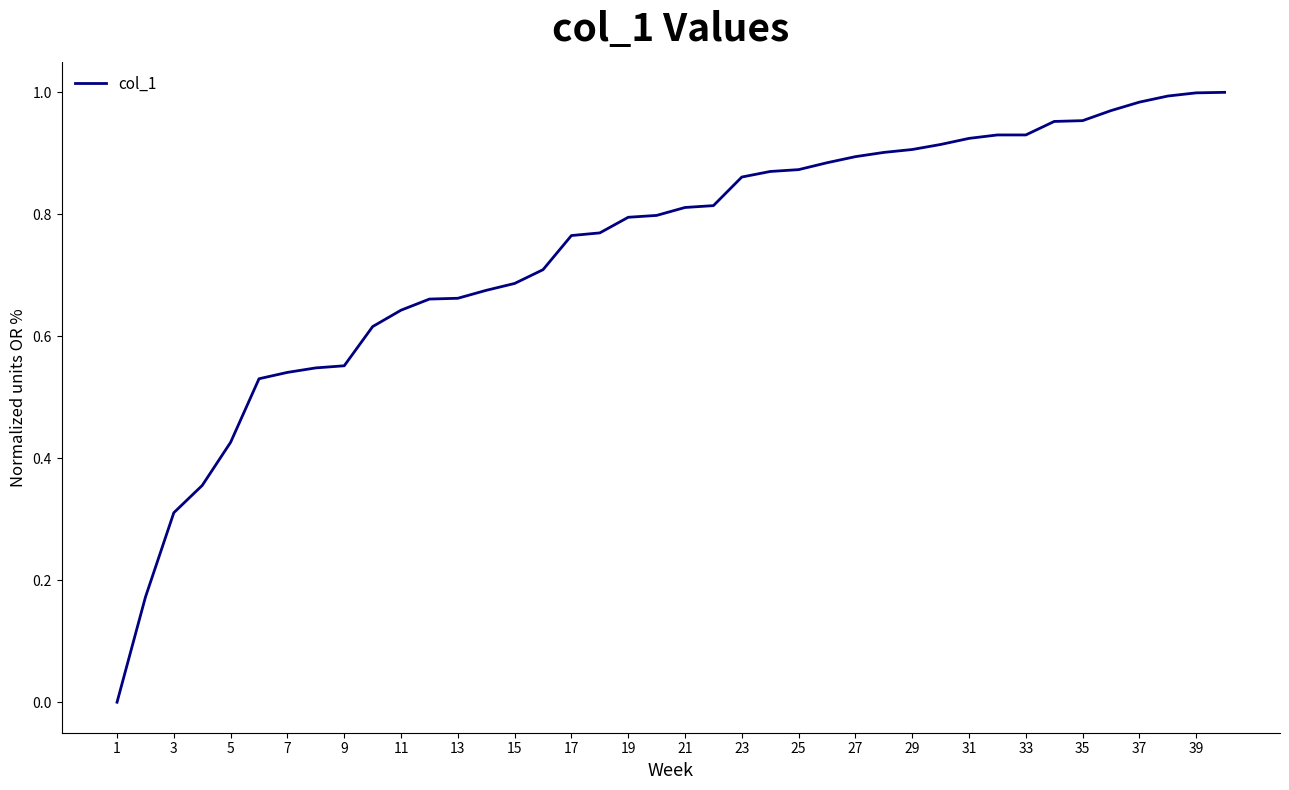

Does the chart display data point markers on the line(s)?

No